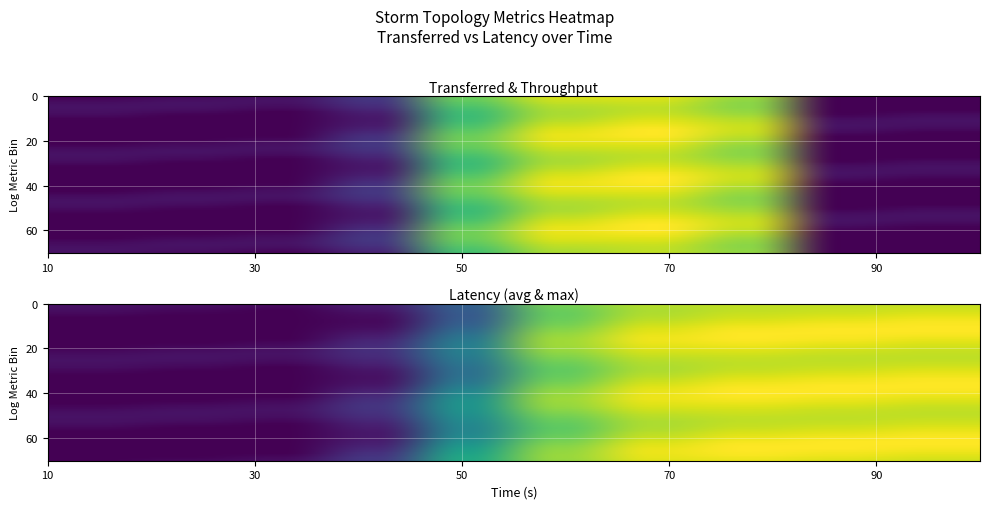

Between max_latency and spout_transferred, which is larger?

max_latency